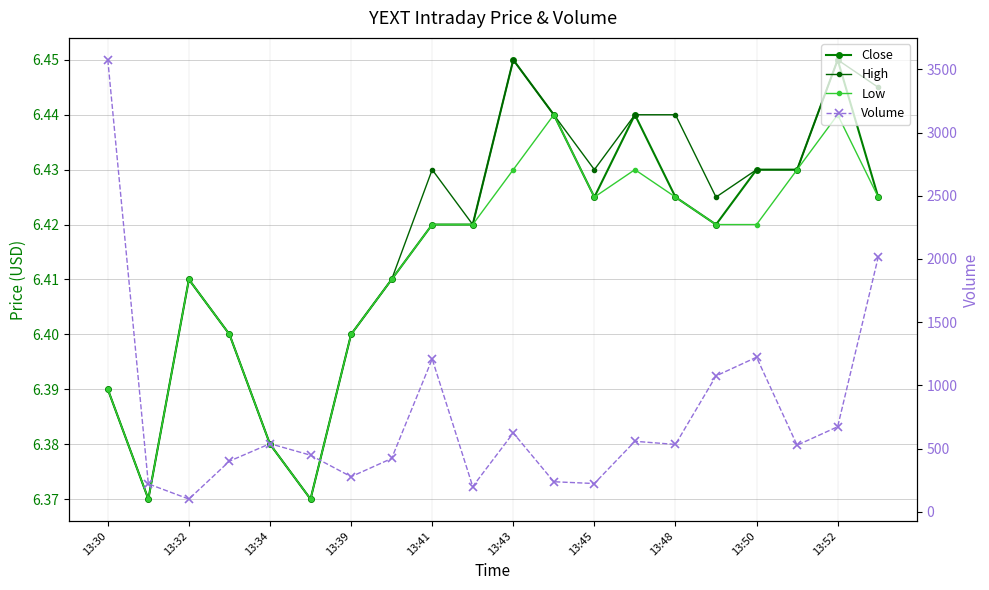

What are all the series names shown in the legend?

Close, High, Low, Volume